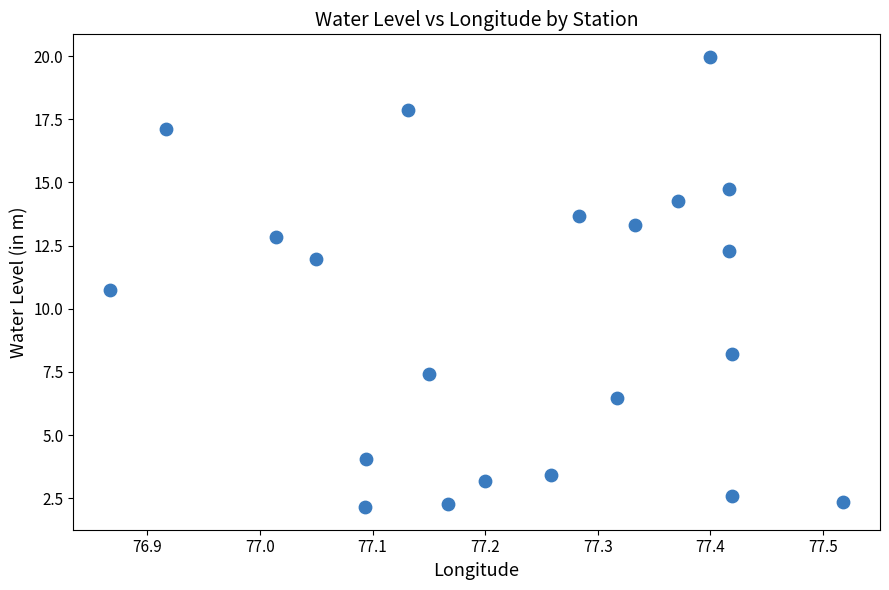

What Y value in the scatter plot is closest to 11?

10.8